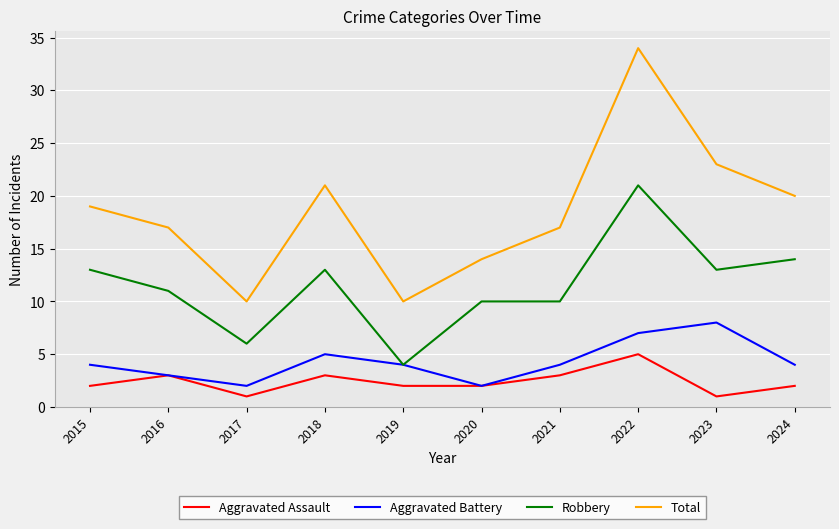

Reading left to right, list all the values displayed in this chart.

Aggravated Assault: 2015=2	2016=3	2017=1	2018=3	2019=2	2020=2	2021=3	2022=5	2023=1	2024=2
Aggravated Battery: 2015=4	2016=3	2017=2	2018=5	2019=4	2020=2	2021=4	2022=7	2023=8	2024=4
Robbery: 2015=13	2016=11	2017=6	2018=13	2019=4	2020=10	2021=10	2022=21	2023=13	2024=14
Total: 2015=19	2016=17	2017=10	2018=21	2019=10	2020=14	2021=17	2022=34	2023=23	2024=20